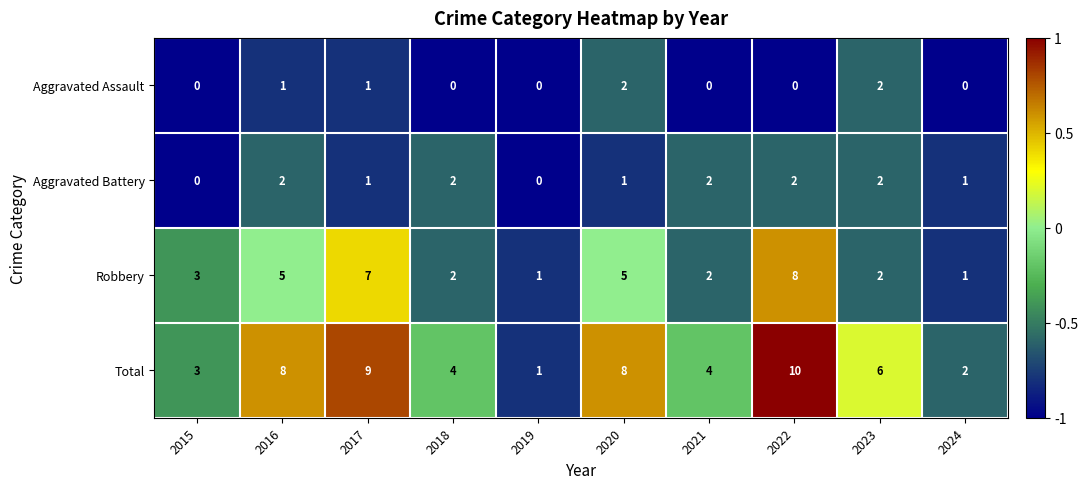

Is it true that Robbery equals 2 at 2024?

False